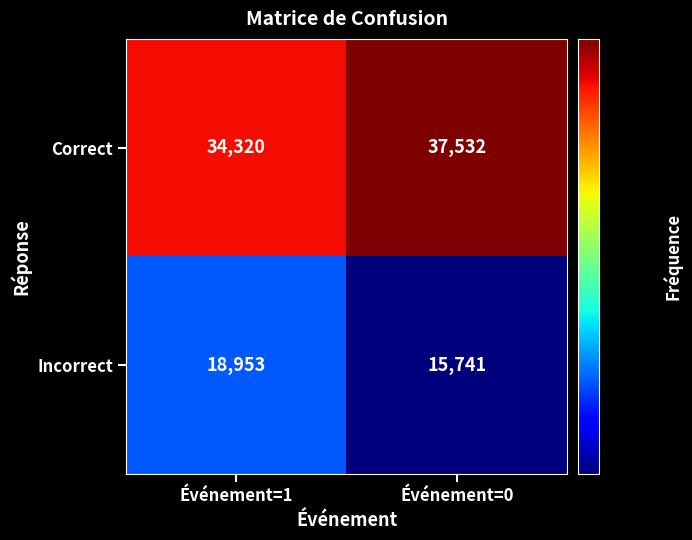

The value of Correct at Événement=0 is 37532. True or false?

True